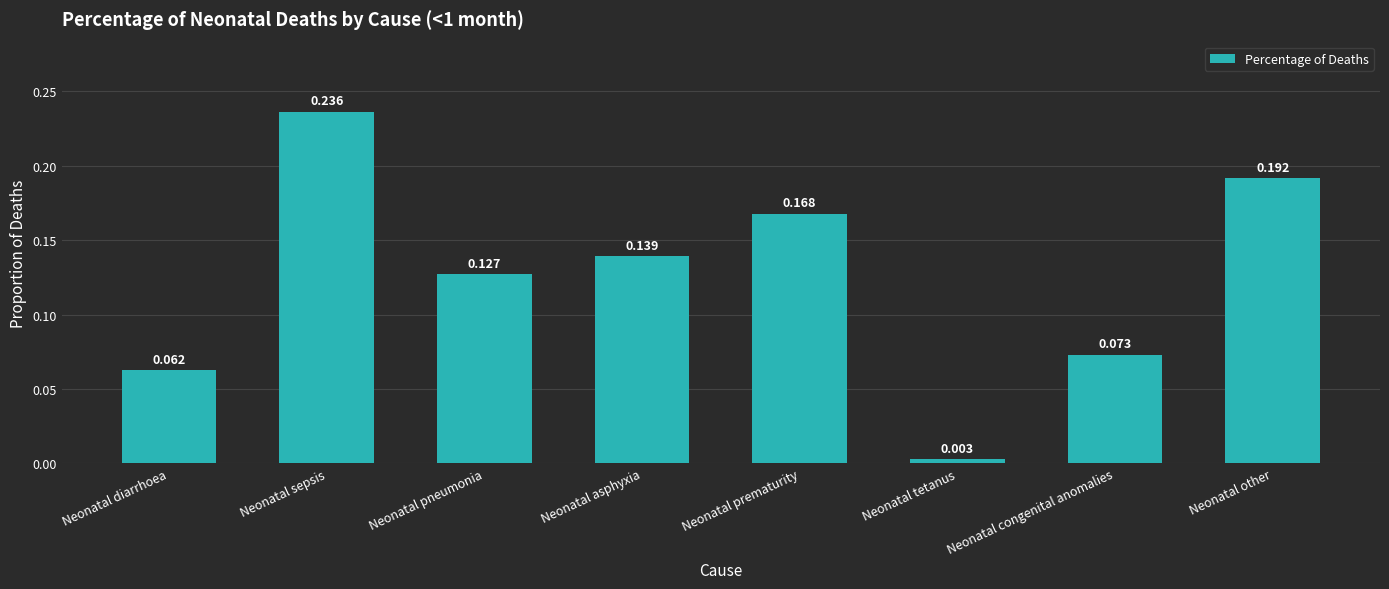

List the labels in order of value, smallest first.

Neonatal tetanus, Neonatal diarrhoea, Neonatal congenital anomalies, Neonatal pneumonia, Neonatal asphyxia, Neonatal prematurity, Neonatal other, Neonatal sepsis